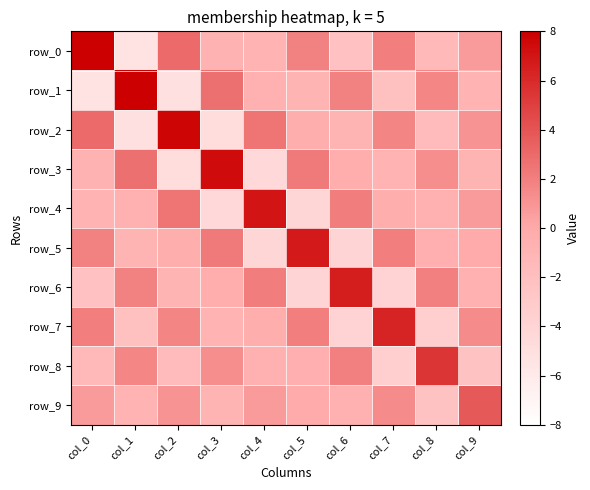

Which label corresponds to the smallest value in the chart?

col_1